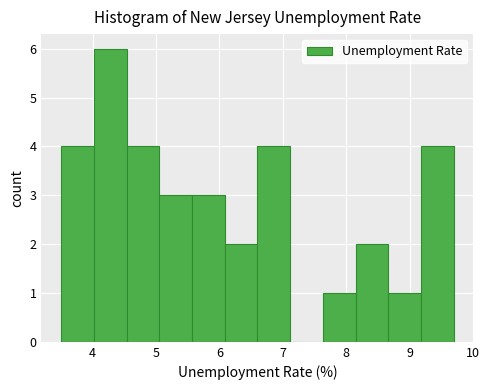

What is the height of the bar covering 5.1 to 5.6 on the x-axis? Neither the bar edges nor the heights are printed on the chart, so give them approximately, as read against the axes.

3